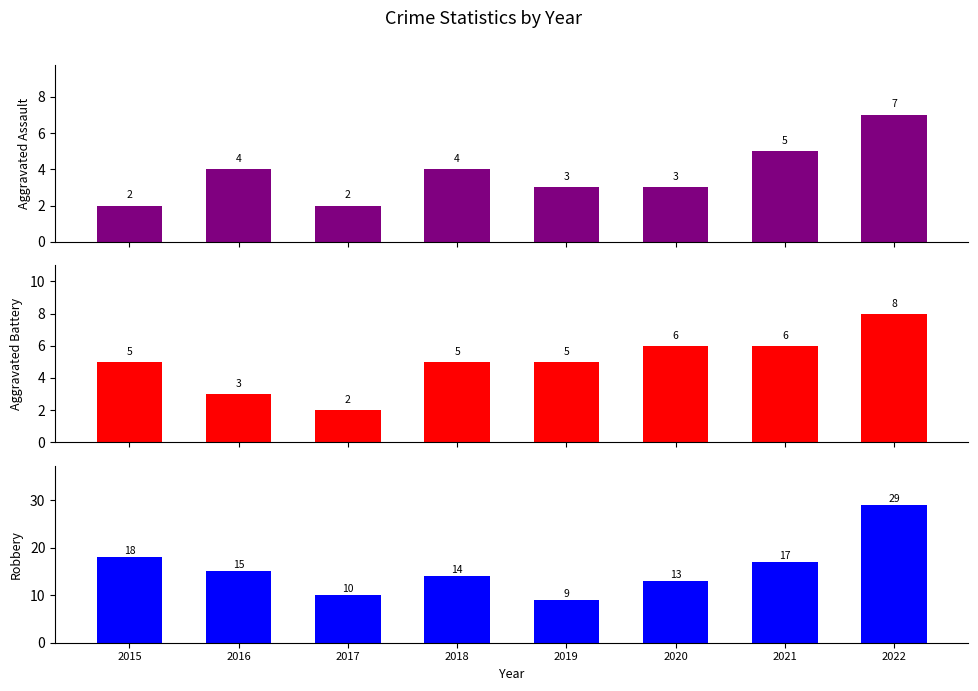

Which series changed the most between 2016 and 2020?

Aggravated Battery